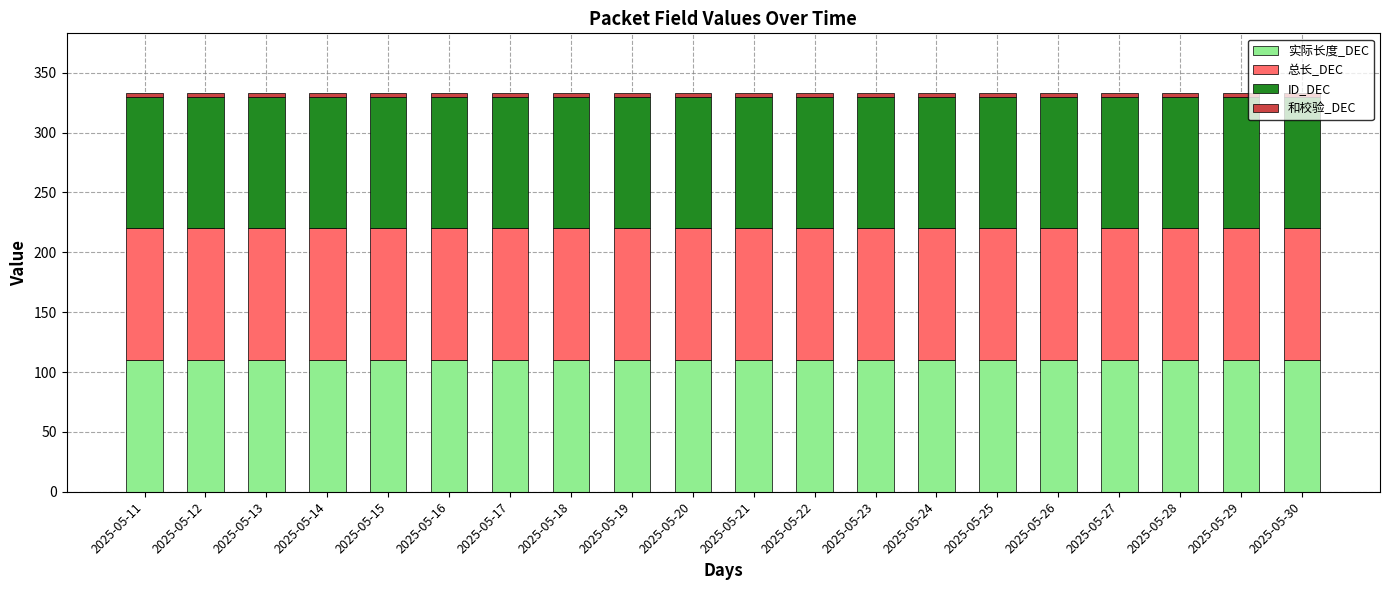

Are the bars horizontal?

No